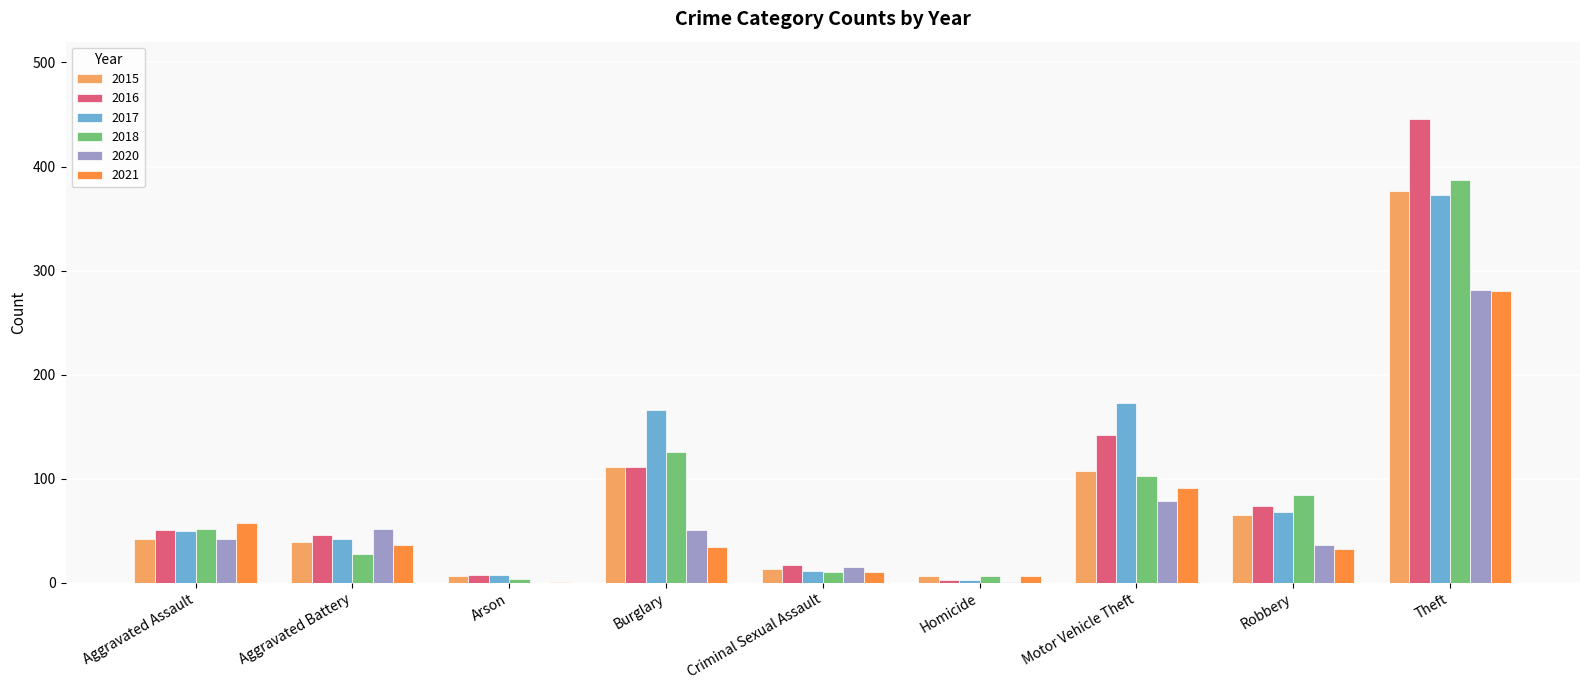

Count the number of categories in the chart.

9